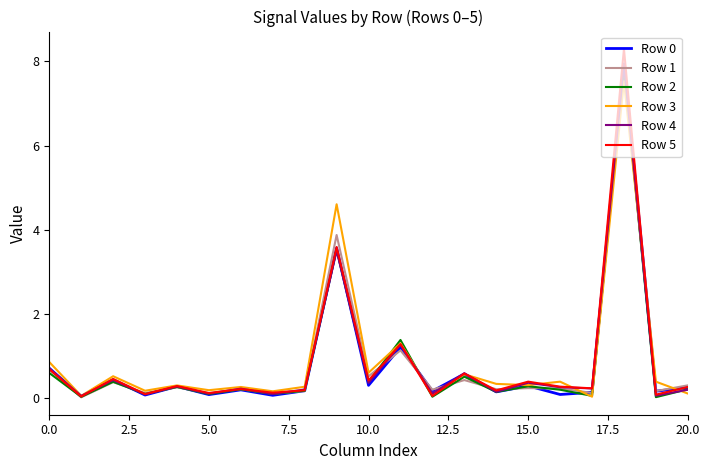

What is the greatest value displayed?

8.3